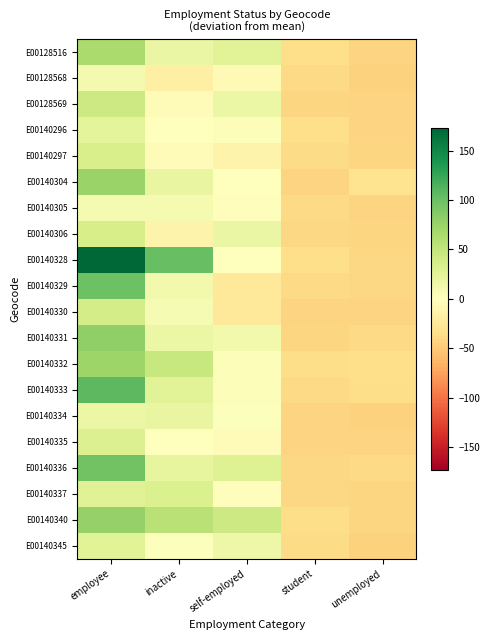

Reading left to right, what are all the values shown in this chart?

E00128516: employee=66.0	inactive=18.0	self-employed=27.0	student=-35.0	unemployed=-42.0
E00128568: employee=10.0	inactive=-17.0	self-employed=-6.0	student=-38.0	unemployed=-44.0
E00128569: employee=43.0	inactive=-5.0	self-employed=17.0	student=-41.0	unemployed=-42.0
E00140296: employee=24.0	inactive=1.0	self-employed=4.0	student=-34.0	unemployed=-43.0
E00140297: employee=34.0	inactive=-5.0	self-employed=-13.0	student=-37.0	unemployed=-41.0
E00140304: employee=75.0	inactive=19.0	self-employed=-1.0	student=-42.0	unemployed=-30.0
E00140305: employee=9.0	inactive=9.0	self-employed=-2.0	student=-39.0	unemployed=-43.0
E00140306: employee=36.0	inactive=-13.0	self-employed=18.0	student=-40.0	unemployed=-41.0
E00140328: employee=173.0	inactive=102.0	self-employed=-0.0	student=-35.0	unemployed=-40.0
E00140329: employee=99.0	inactive=11.0	self-employed=-25.0	student=-38.0	unemployed=-40.0
E00140330: employee=37.0	inactive=8.0	self-employed=-24.0	student=-42.0	unemployed=-43.0
E00140331: employee=81.0	inactive=17.0	self-employed=12.0	student=-41.0	unemployed=-39.0
E00140332: employee=73.0	inactive=46.0	self-employed=3.0	student=-36.0	unemployed=-35.0
E00140333: employee=107.0	inactive=26.0	self-employed=3.0	student=-38.0	unemployed=-36.0
E00140334: employee=17.0	inactive=20.0	self-employed=2.0	student=-42.0	unemployed=-44.0
E00140335: employee=31.0	inactive=1.0	self-employed=-5.0	student=-43.0	unemployed=-43.0
E00140336: employee=97.0	inactive=21.0	self-employed=29.0	student=-40.0	unemployed=-39.0
E00140337: employee=28.0	inactive=32.0	self-employed=-2.0	student=-40.0	unemployed=-41.0
E00140340: employee=78.0	inactive=56.0	self-employed=42.0	student=-36.0	unemployed=-41.0
E00140345: employee=26.0	inactive=2.0	self-employed=15.0	student=-37.0	unemployed=-44.0